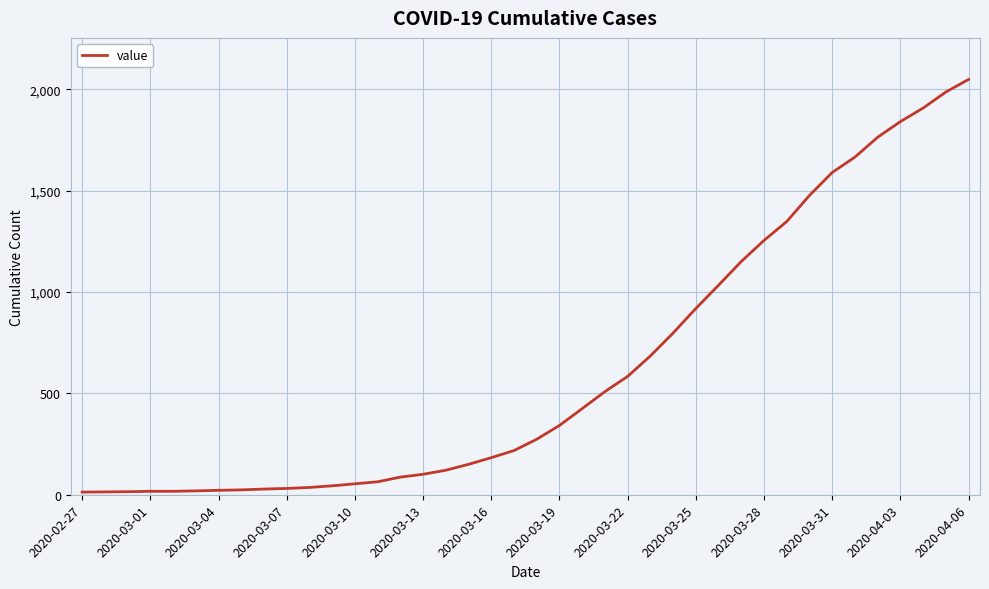

What is the greatest value displayed?

2049